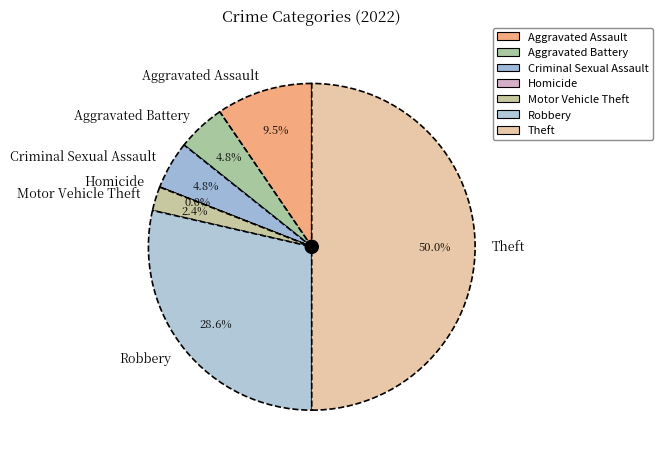

To the nearest percent, what is the difference between the largest and smallest slice percentages?

50%